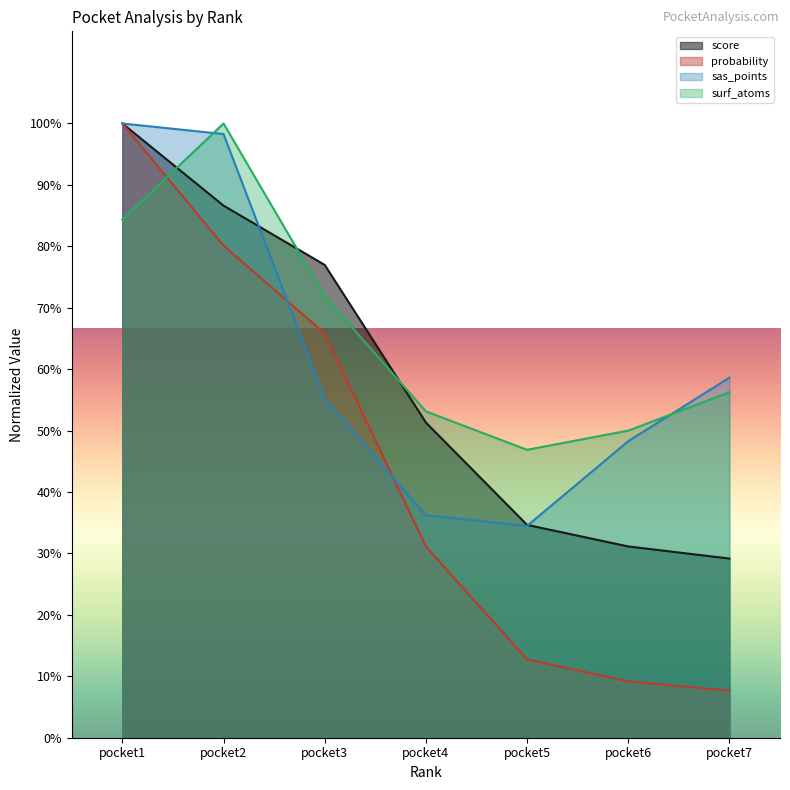

The value of probability at pocket1 is 178.1. True or false?

False